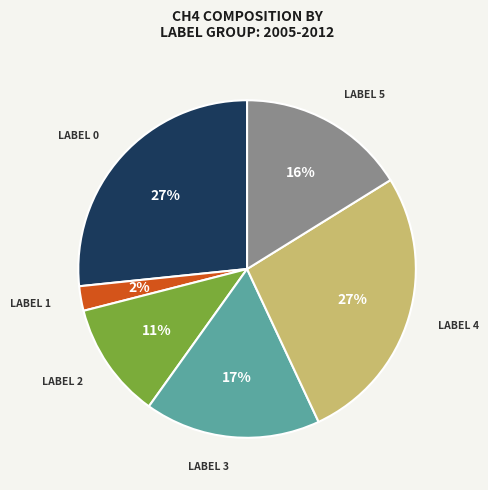

How many segments does this pie chart have?

6